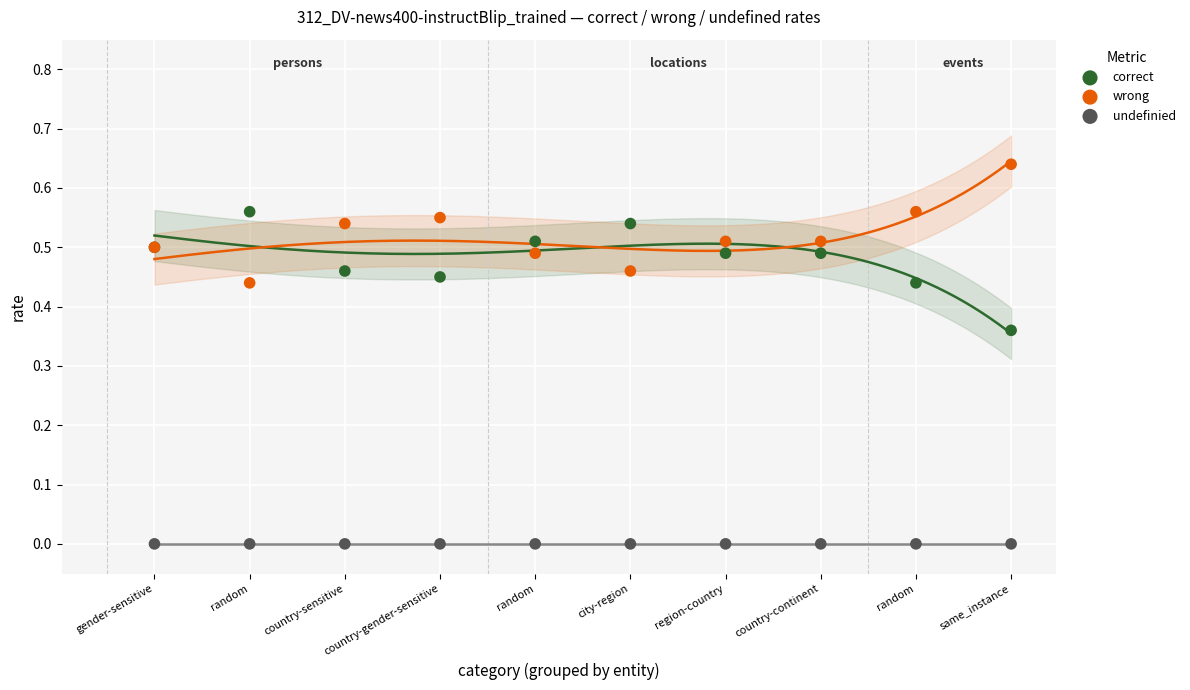

Which series reaches the minimum Y coordinate?

undefinied